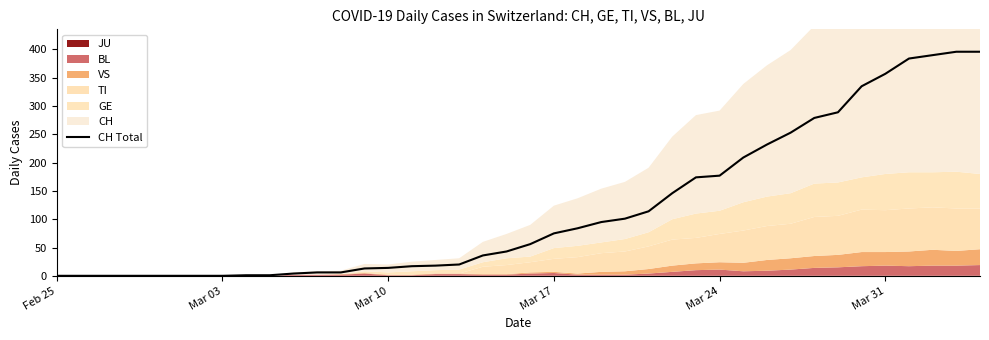

Reading left to right, what are all the values shown in this chart?

0	0	0	0	0	0	0	0	1	1	4	6	6	13	14	17	18	20	36	43	56	75	84	95	101	114	146	174	177	209	232	253	279	289	335	357	384	390	396	396